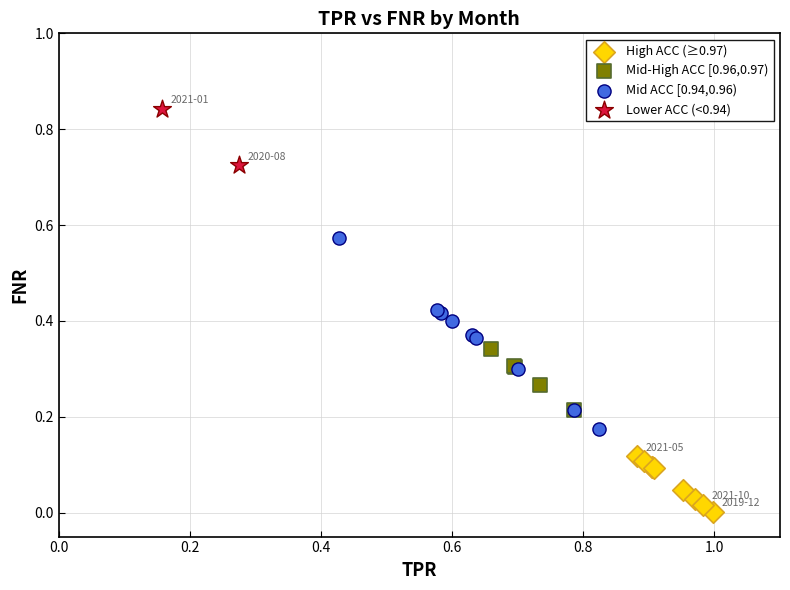

What are all the series names shown in the legend?

High ACC (≥0.97), Mid-High ACC [0.96,0.97), Mid ACC [0.94,0.96), Lower ACC (<0.94)